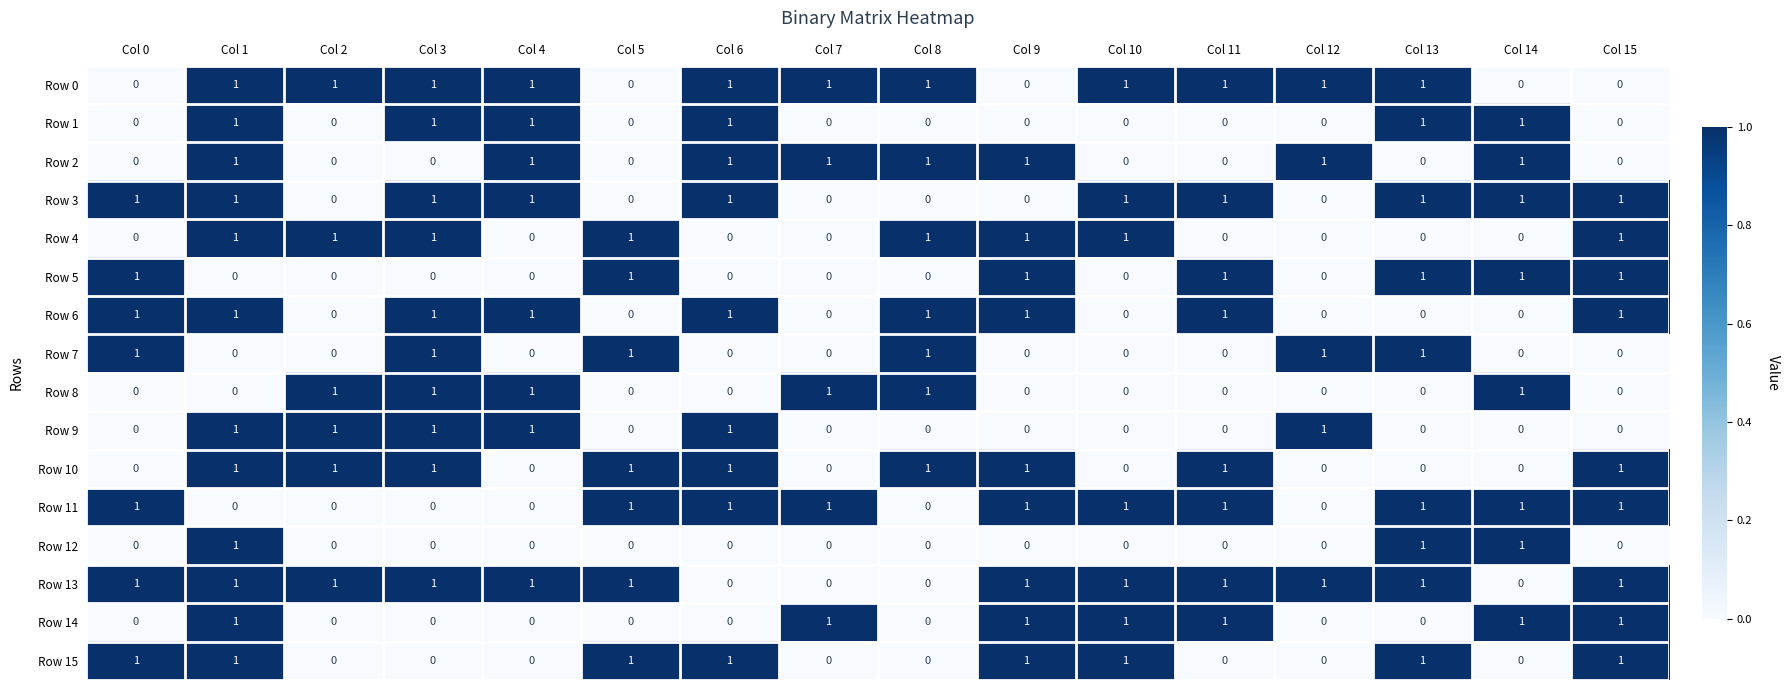

Which series has the largest total across all categories?

Row 13